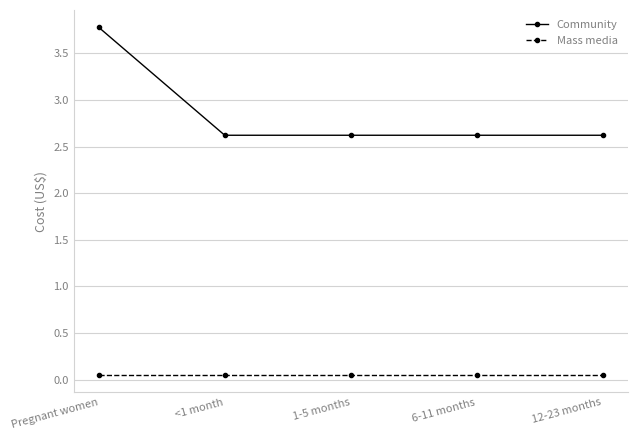

Which series has the widest spread of values?

Community